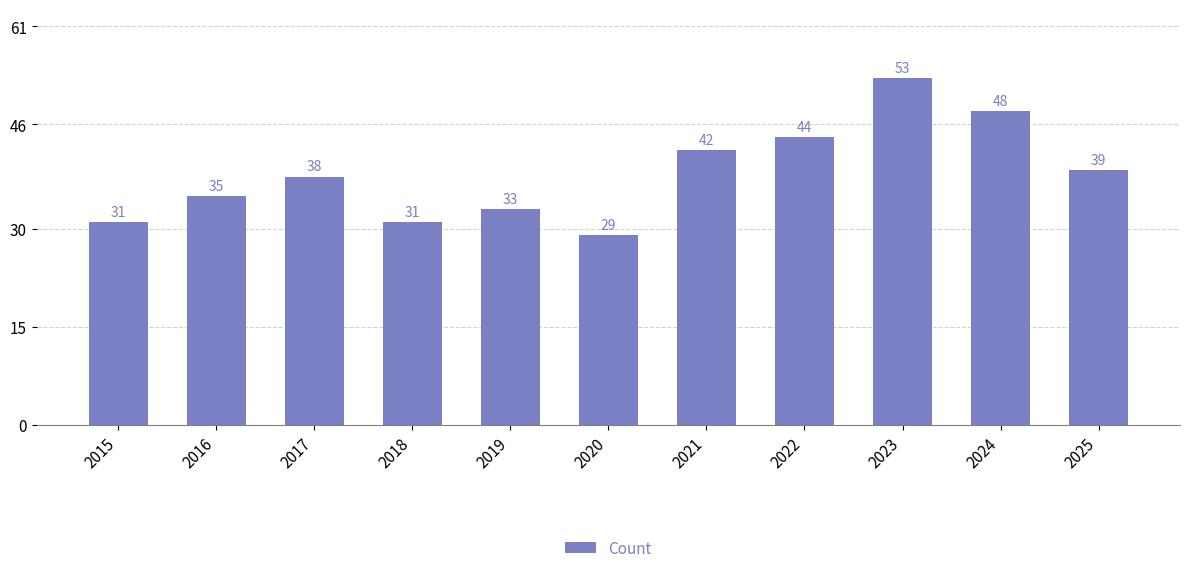

What is the value of the 7th bar from the left?

42